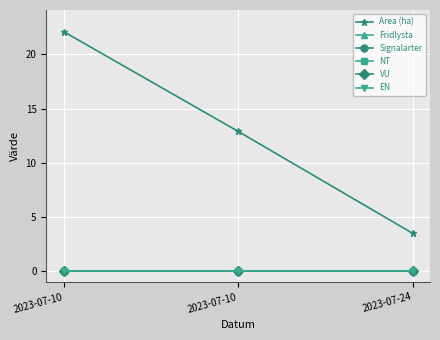

What is the difference between the highest and lowest values at 2023-07-10?

22.1